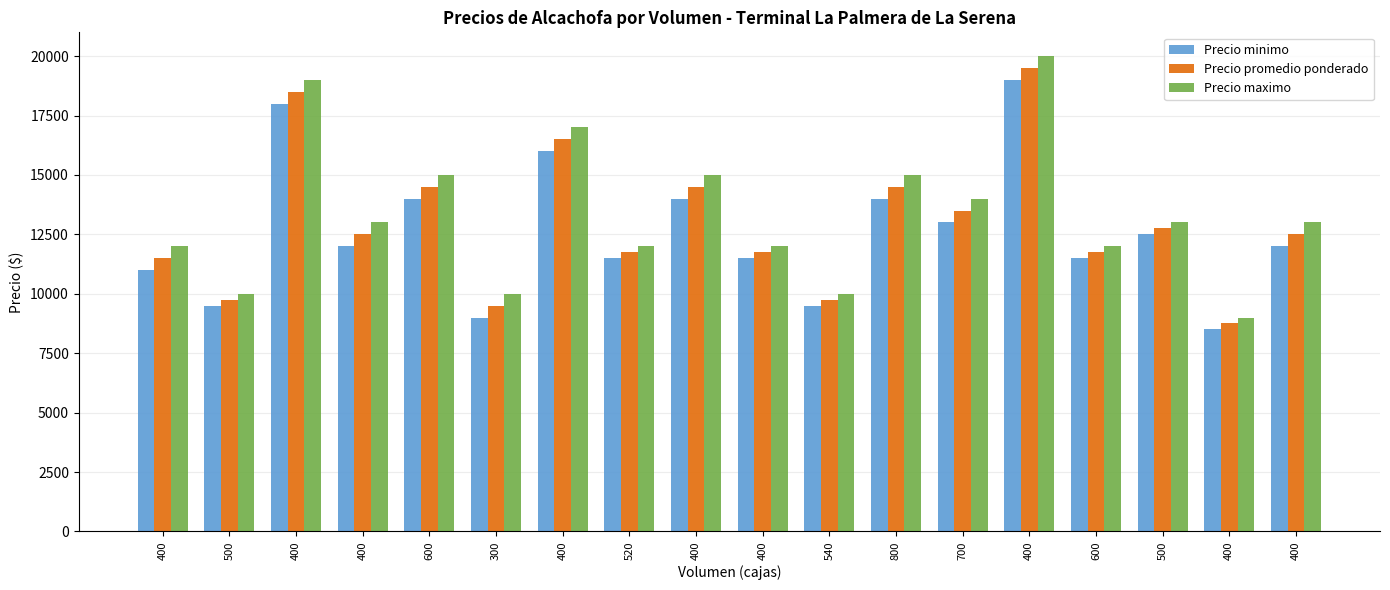

At which category does the chart reach its minimum across all series?

400